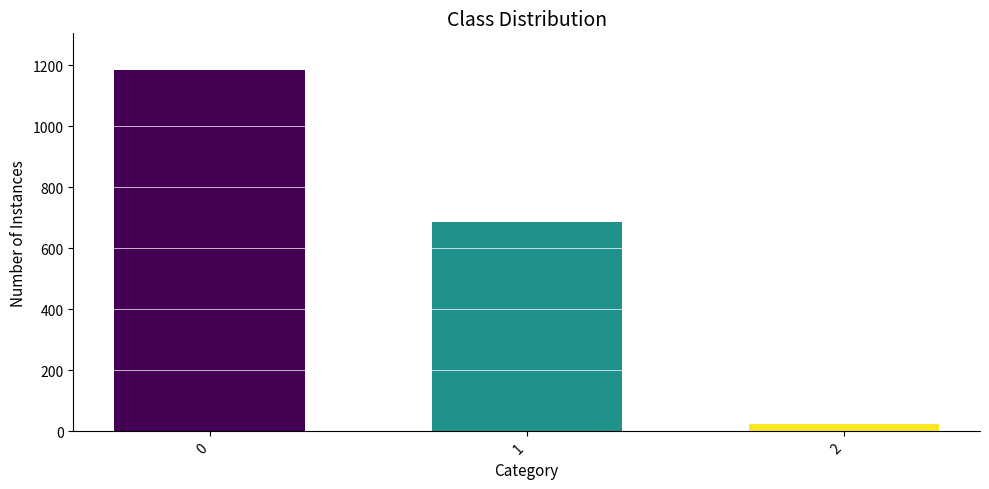

Rank the categories by value from highest to lowest.

0, 1, 2